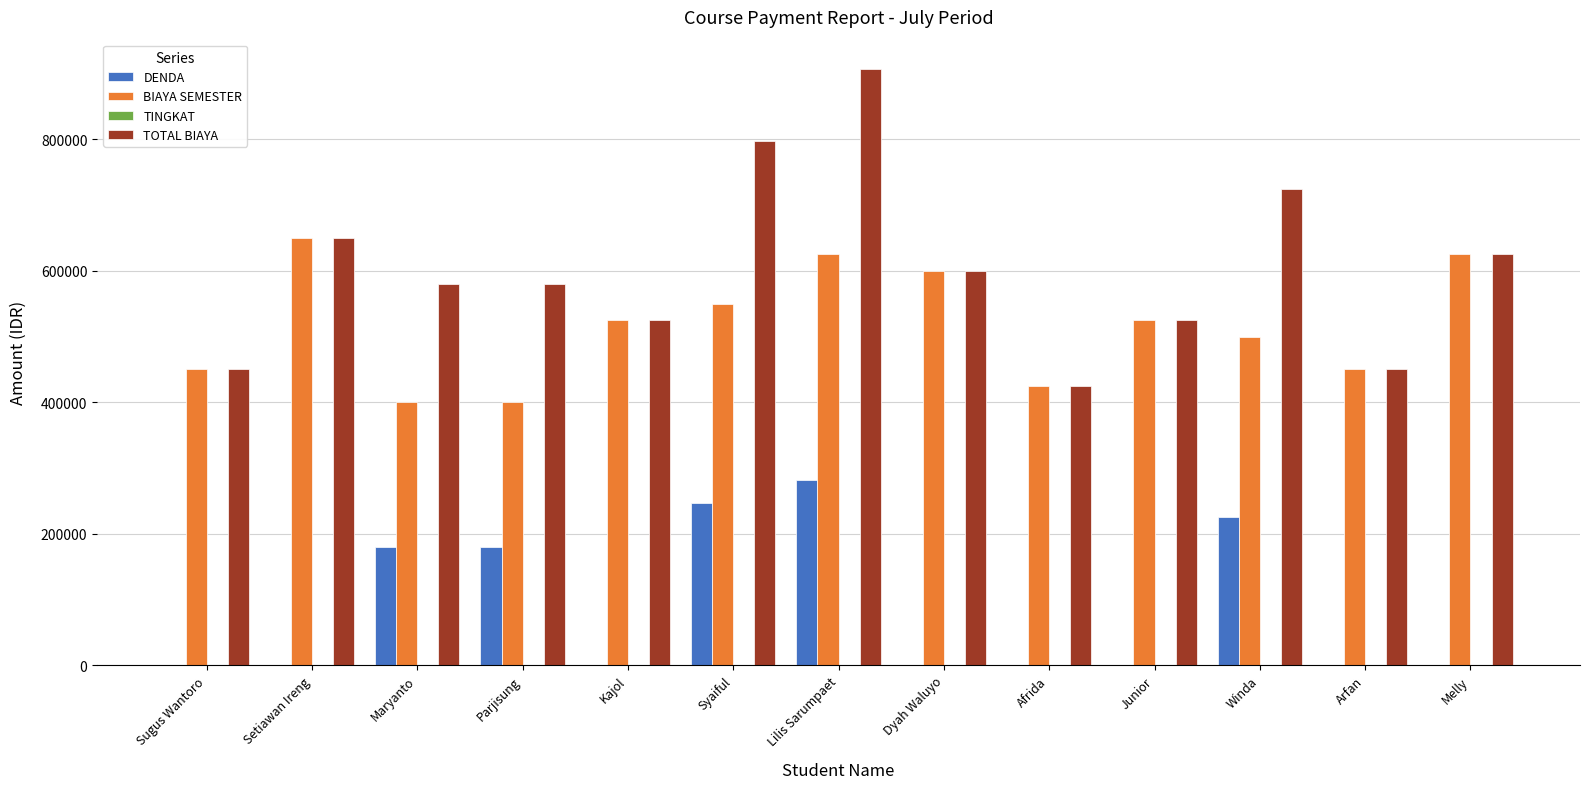

True or false: TOTAL BIAYA has a value of 195815 at Maryanto.

False